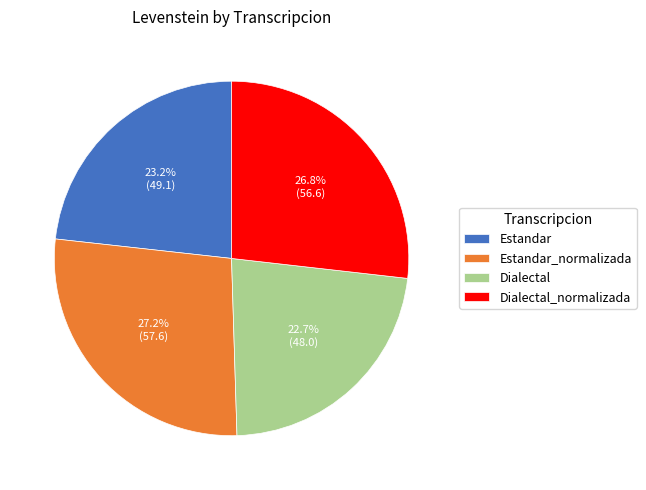

To the nearest percent, what portion does Estandar represent?

23%